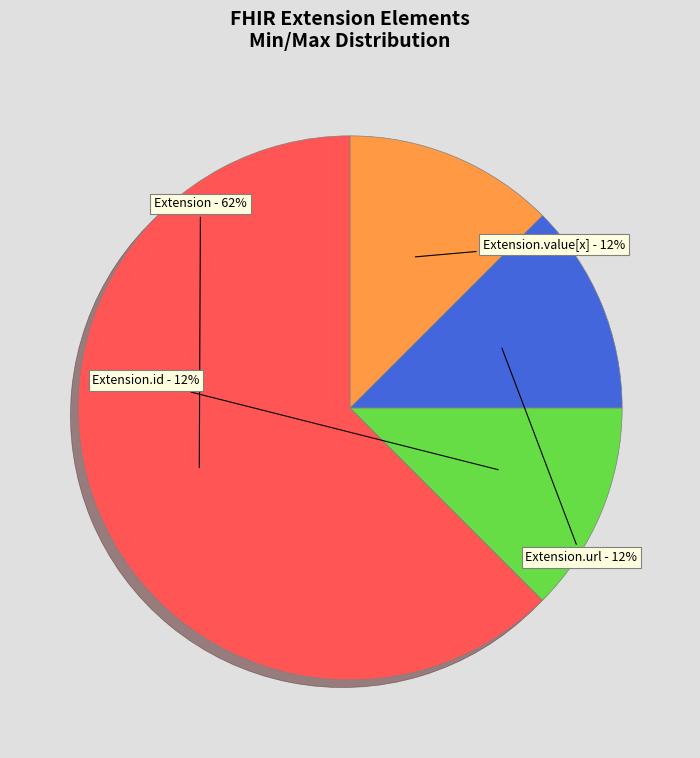

Which slice is the largest?

Extension